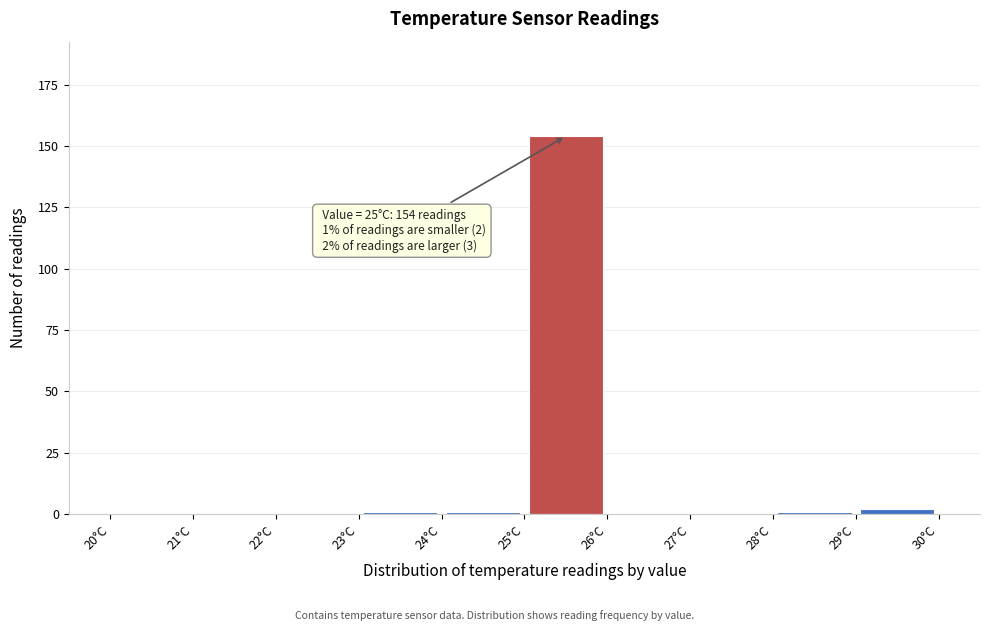

Over which range of the x-axis is the bar tallest?

25 to 26